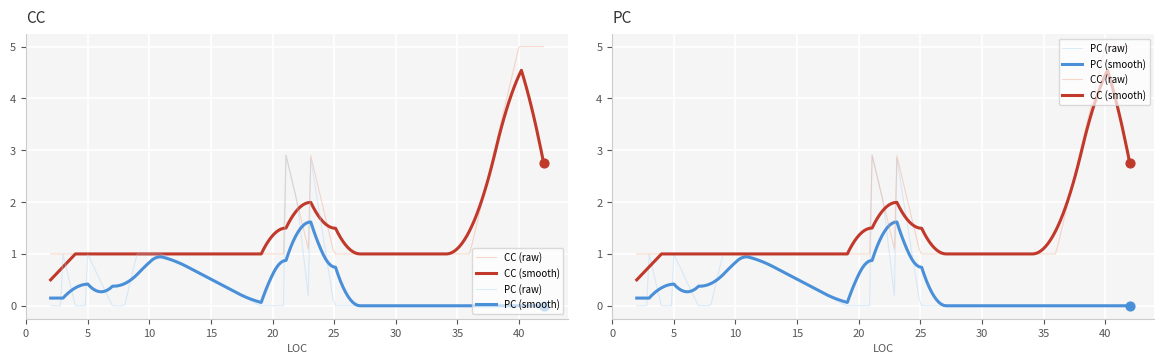

At how many categories does at least one series exceed 4?

2